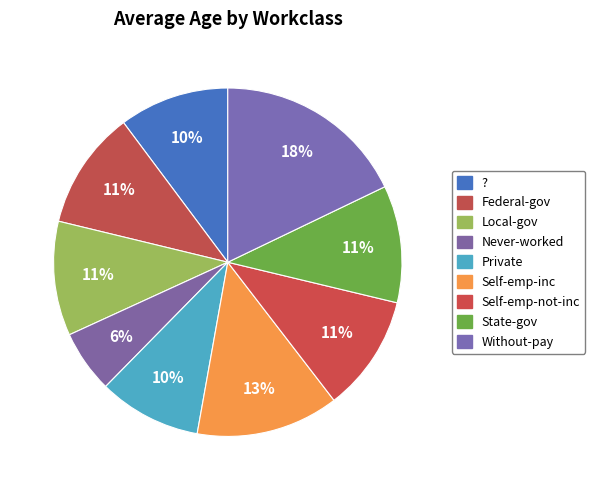

How much of the chart is everything except Private?

90.1%